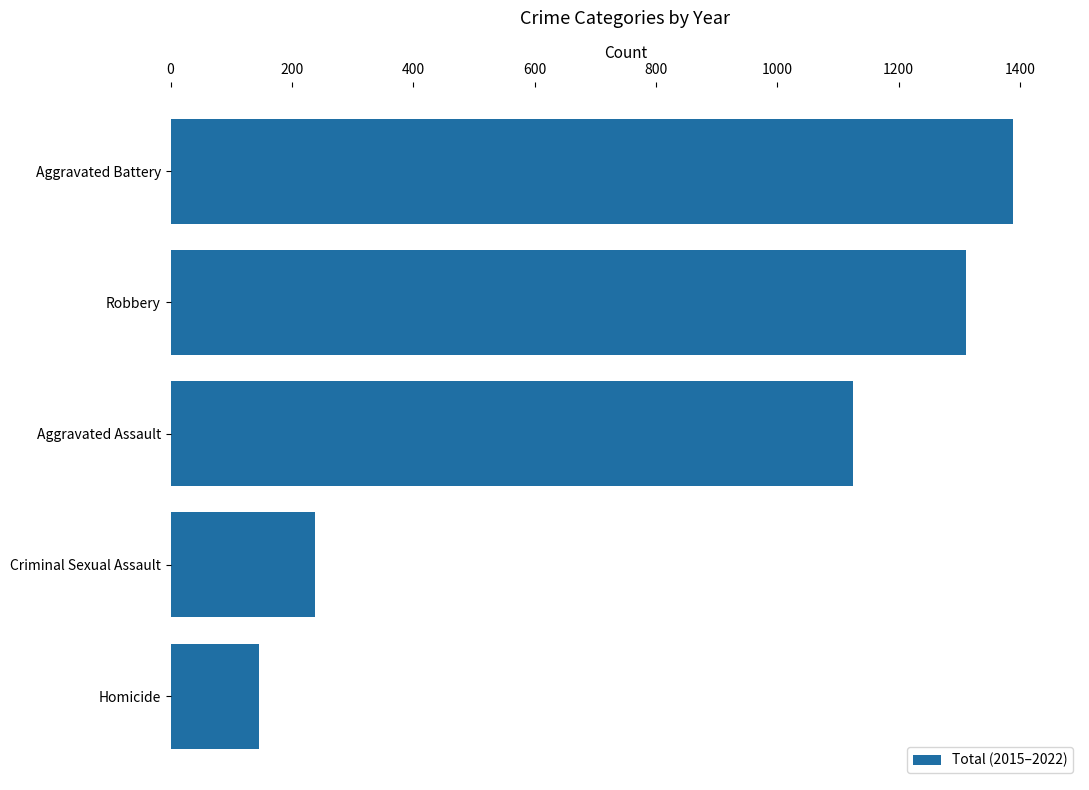

What is the average value?

842